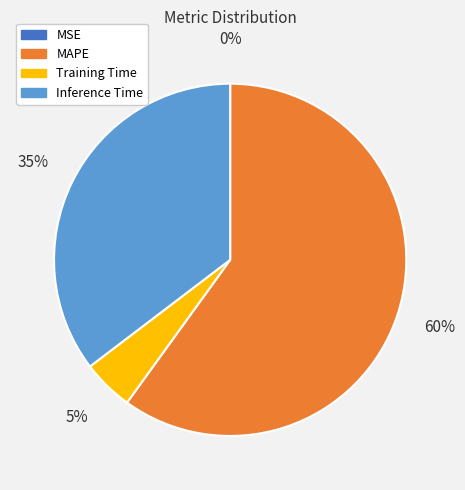

Is there any slice that represents more than half of the pie?

Yes